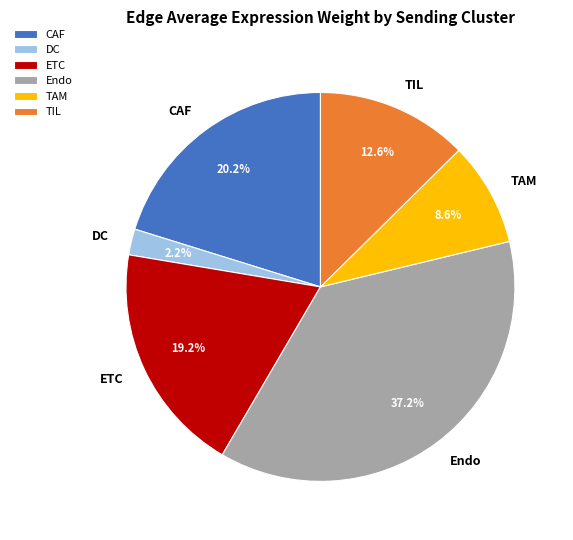

The TAM slice represents 9% of the pie. True or false?

True